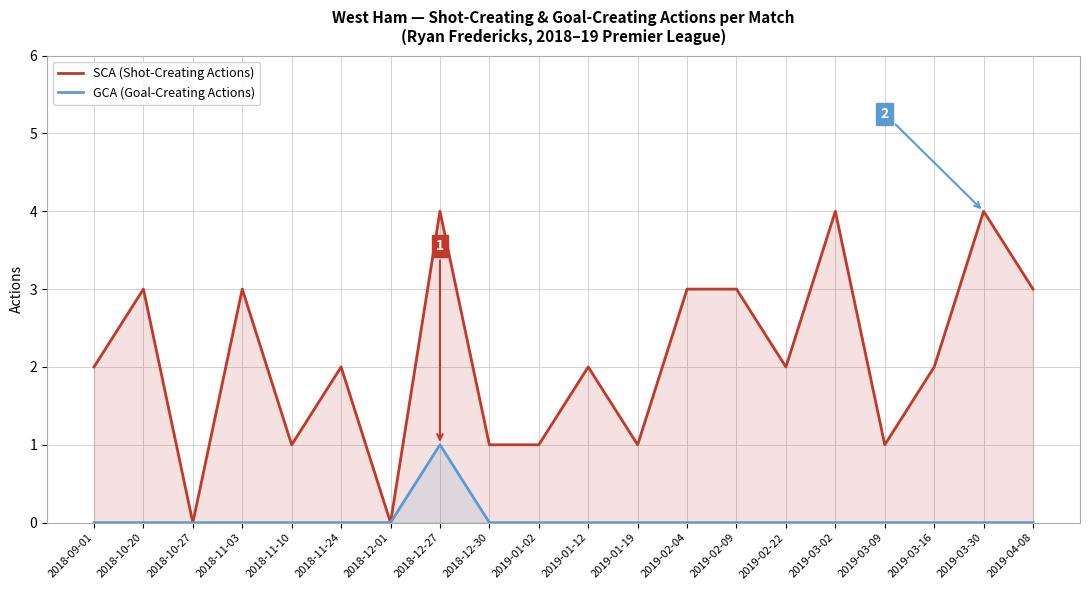

Which series has the largest range (max minus min)?

SCA (Shot-Creating Actions)